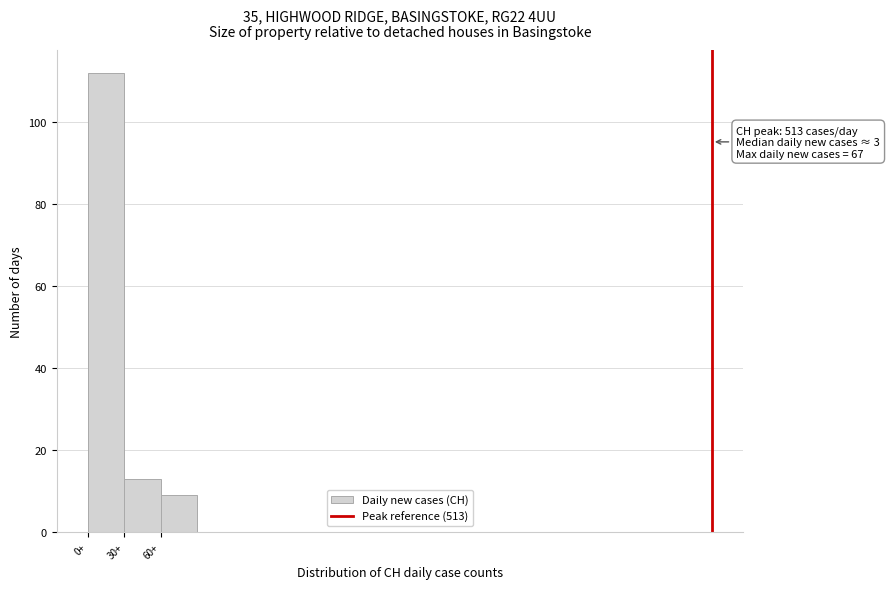

Which range on the x-axis has the tallest bar?

0 to 30